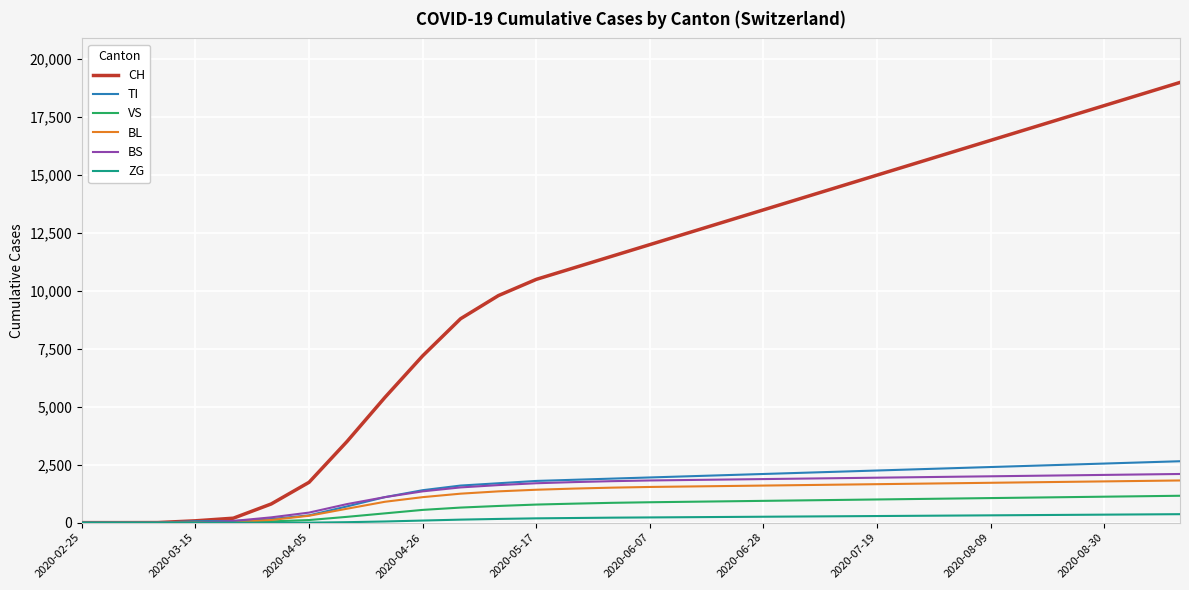

How many lines are shown in the chart?

6